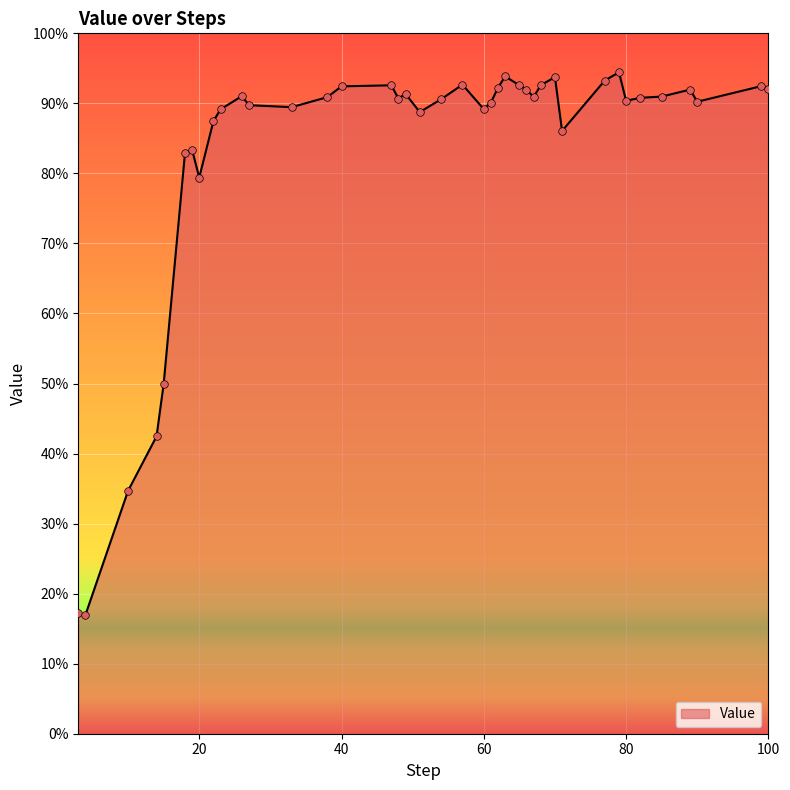

What is the difference between the maximum and minimum values?

77.5